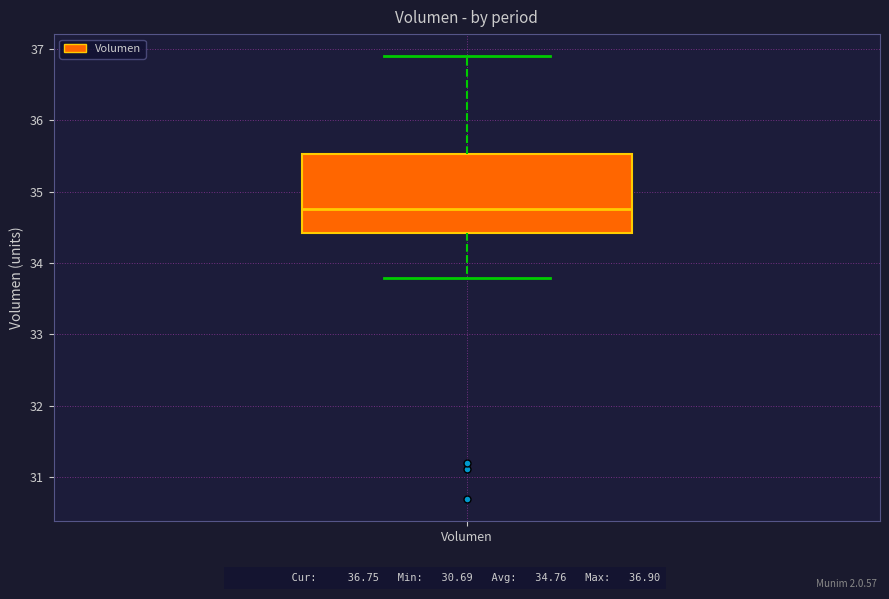

Transcribe this box plot: give where the median line is, the range the box spans, and where the two whiskers end, as read against the y-axis. The values are not printed on the chart, so give them approximately, as read against the axis.

median 34.8, box 34.4 to 35.5, whiskers 33.8 to 36.9